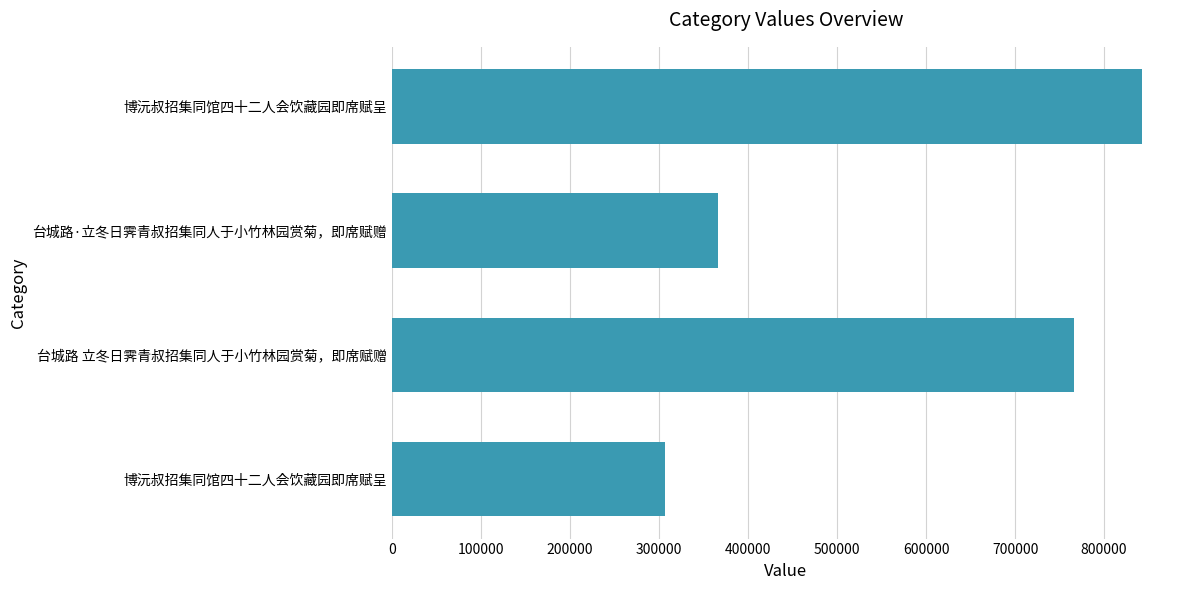

How many values are below 766523?

2